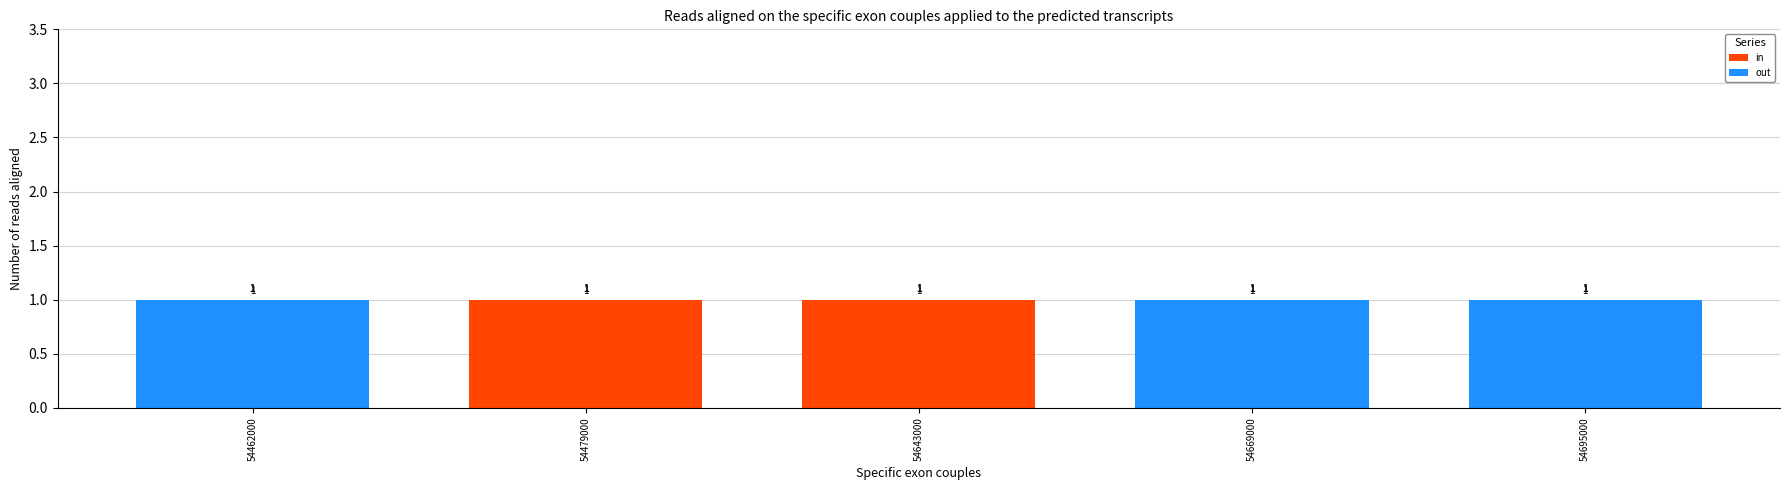

Is it true that in equals 0 at 54643000?

False